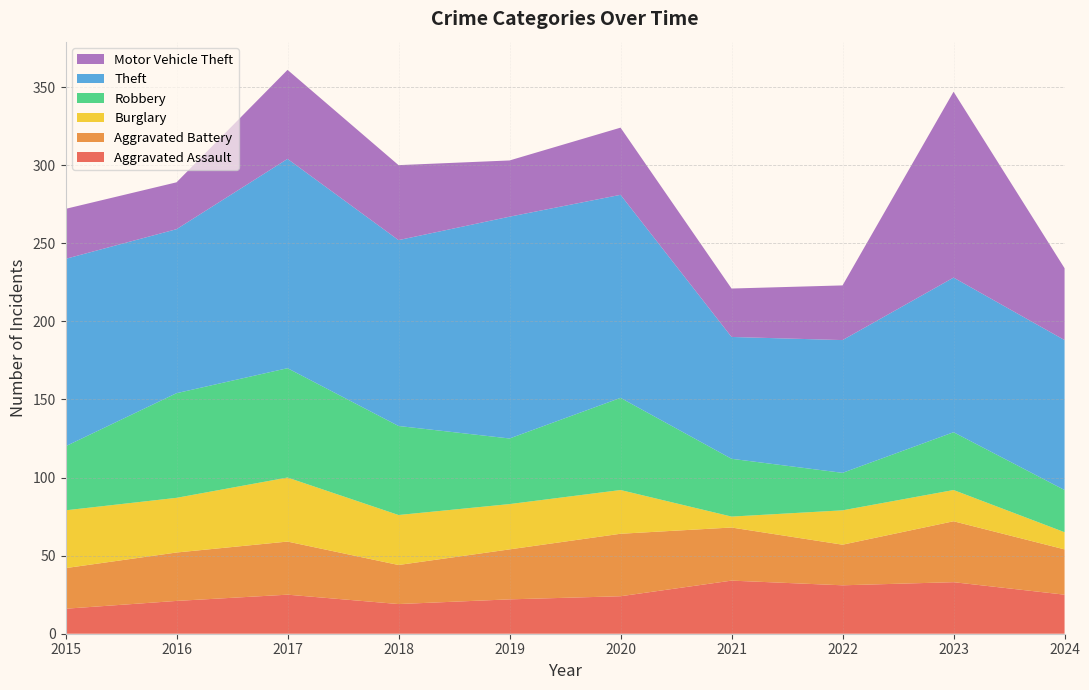

Reading left to right, extract all data points from this chart.

Aggravated Assault: 2015=16	2016=21	2017=25	2018=19	2019=22	2020=24	2021=34	2022=31	2023=33	2024=25
Aggravated Battery: 2015=26	2016=31	2017=34	2018=25	2019=32	2020=40	2021=34	2022=26	2023=39	2024=29
Burglary: 2015=37	2016=35	2017=41	2018=32	2019=29	2020=28	2021=7	2022=22	2023=20	2024=11
Robbery: 2015=41	2016=67	2017=70	2018=57	2019=42	2020=59	2021=37	2022=24	2023=37	2024=27
Theft: 2015=120	2016=105	2017=134	2018=119	2019=142	2020=130	2021=78	2022=85	2023=99	2024=96
Motor Vehicle Theft: 2015=32	2016=30	2017=57	2018=48	2019=36	2020=43	2021=31	2022=35	2023=119	2024=46